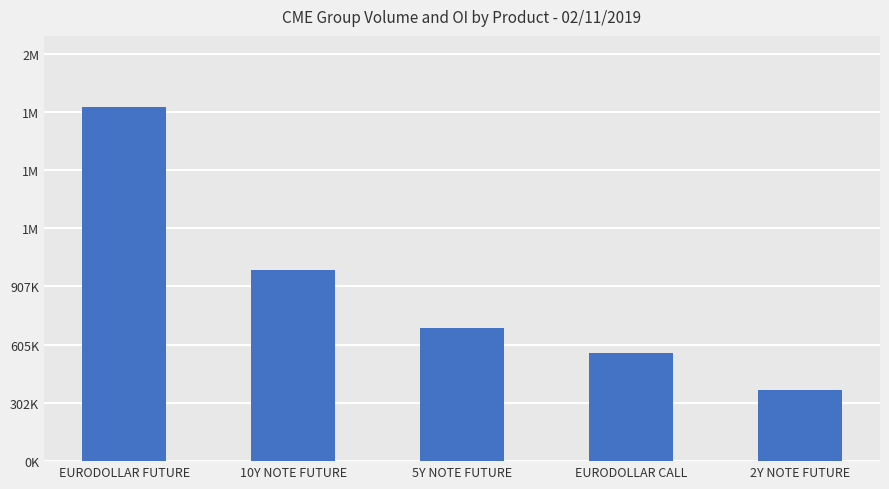

The chart shows a value of 117658 at 2Y NOTE FUTURE. True or false?

False